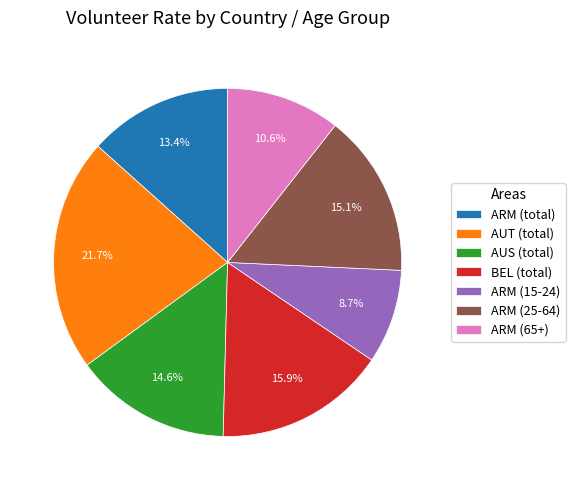

Count the number of slices in the pie.

7